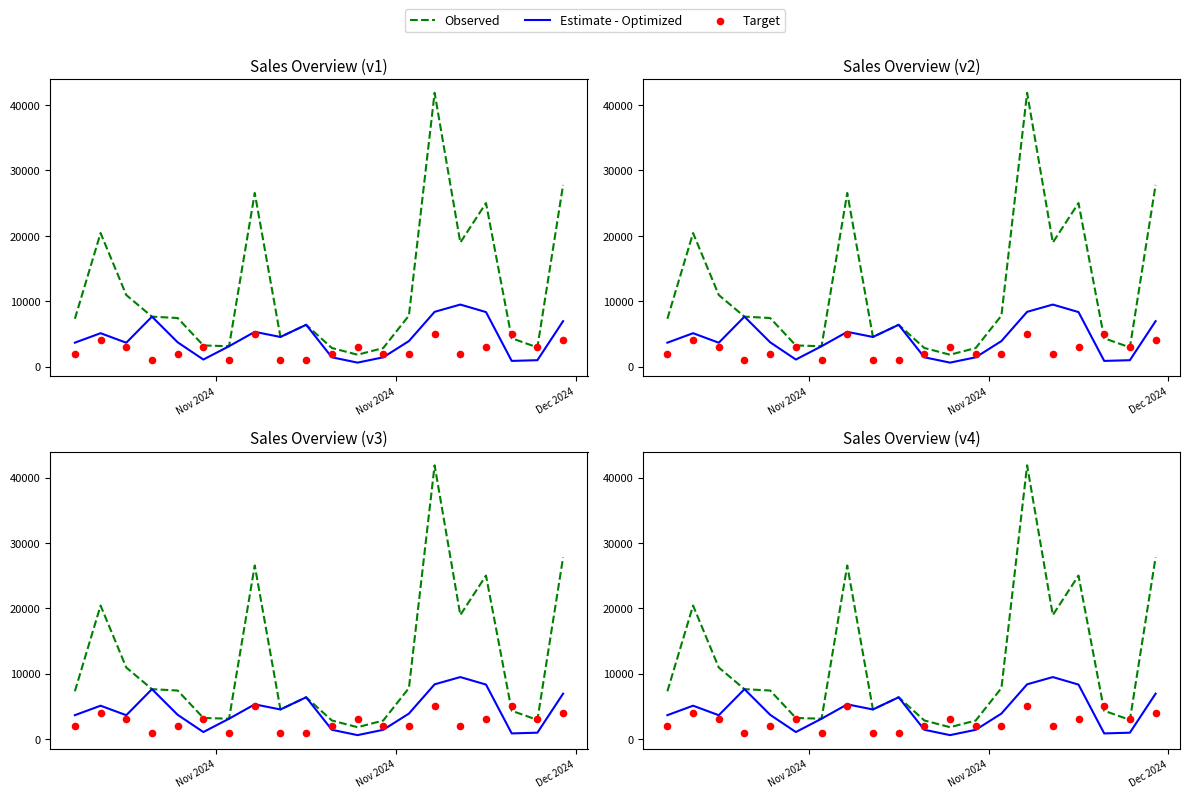

Which series reaches the minimum Y coordinate?

Estimate - Optimized